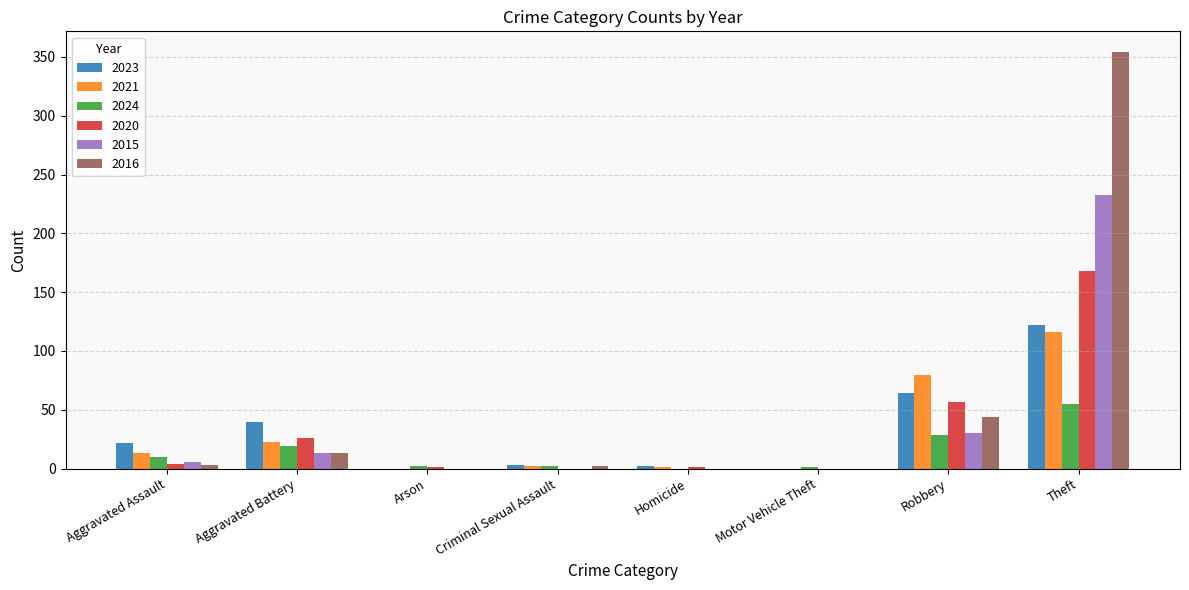

How many groups of bars are there?

8